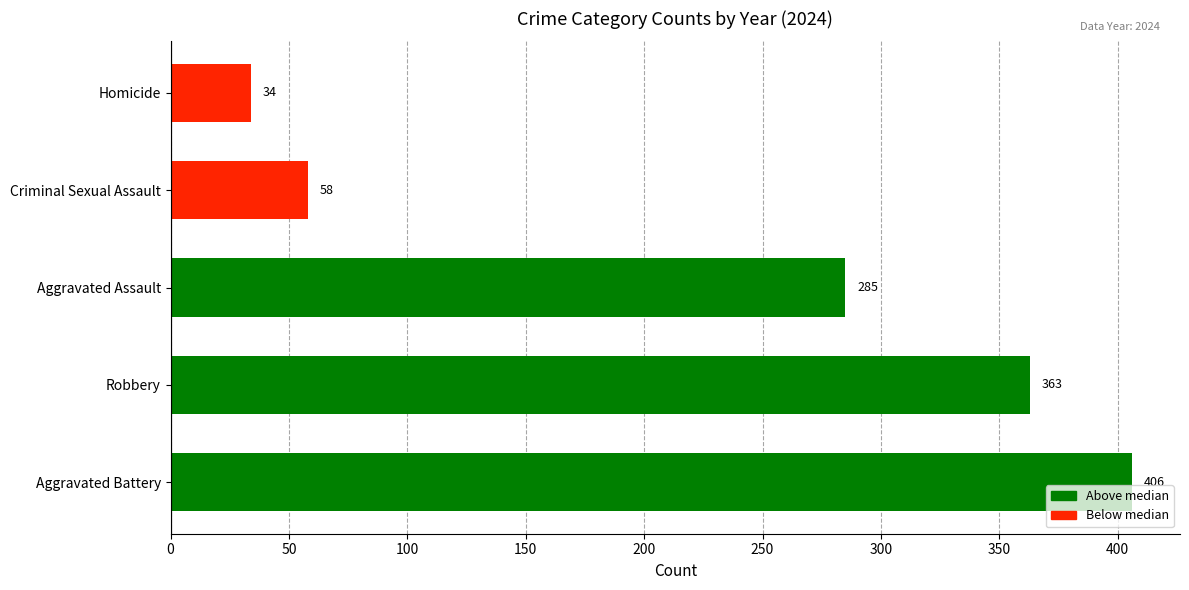

Read the value at Aggravated Battery.

406